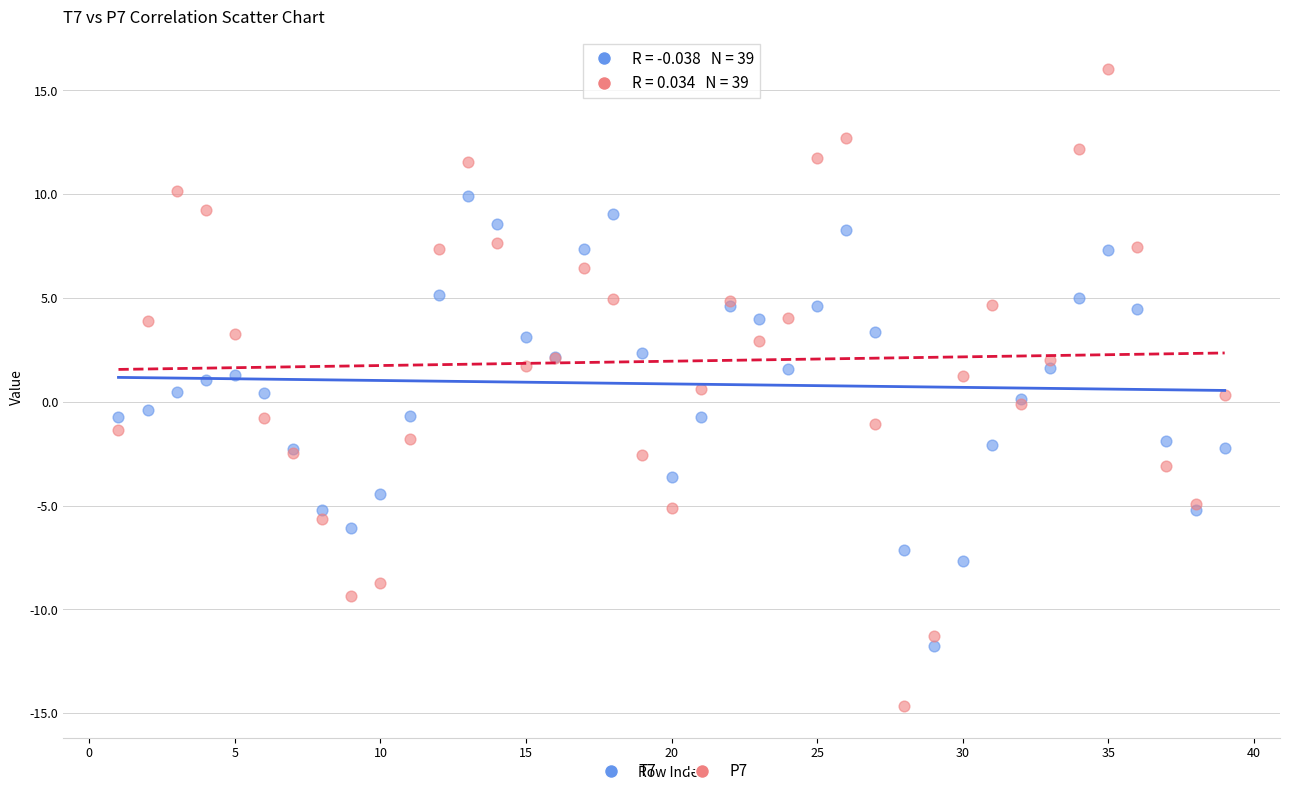

Which series reaches the maximum Y coordinate?

P7